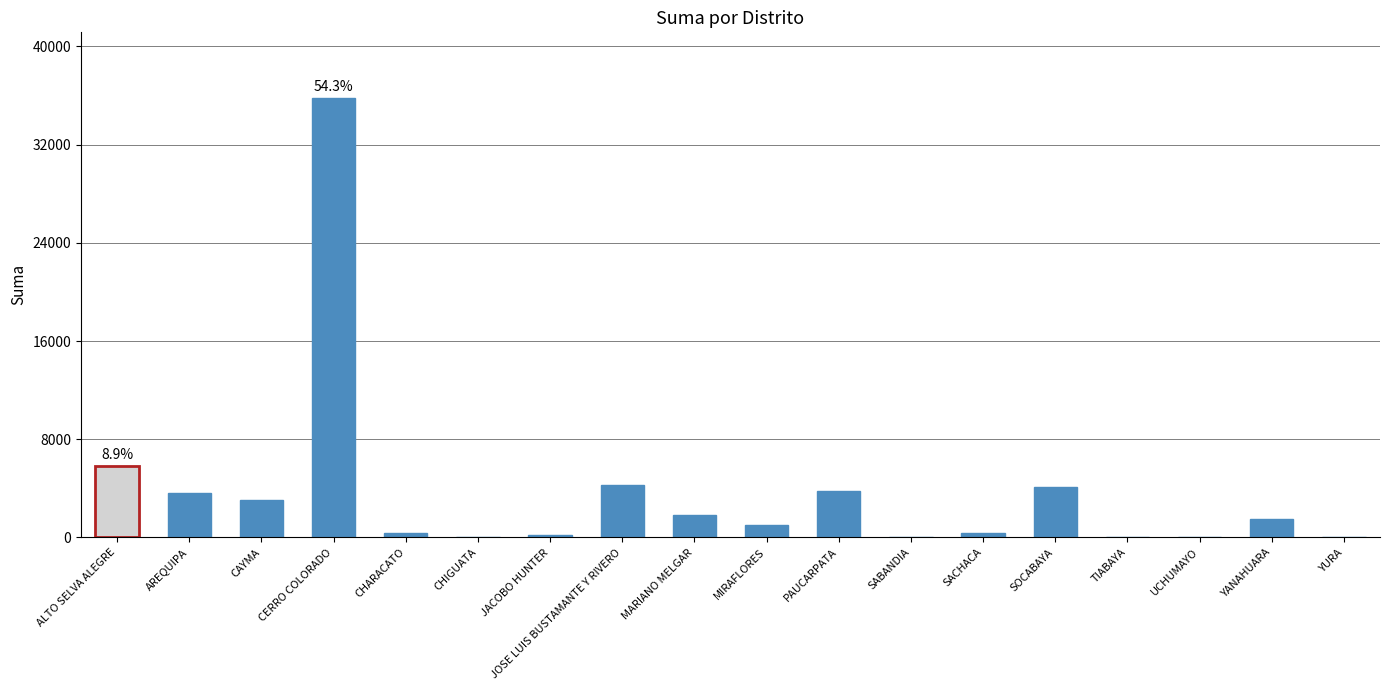

What is the sum of all values?

65907.8